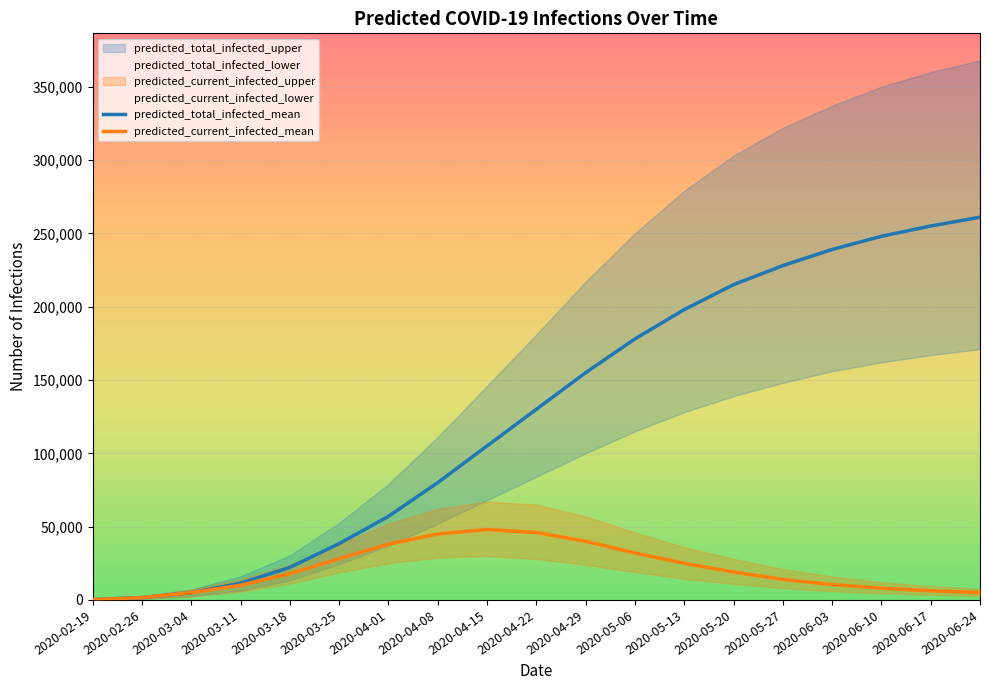

What is the sum of all predicted_current_infected_mean values?

399532